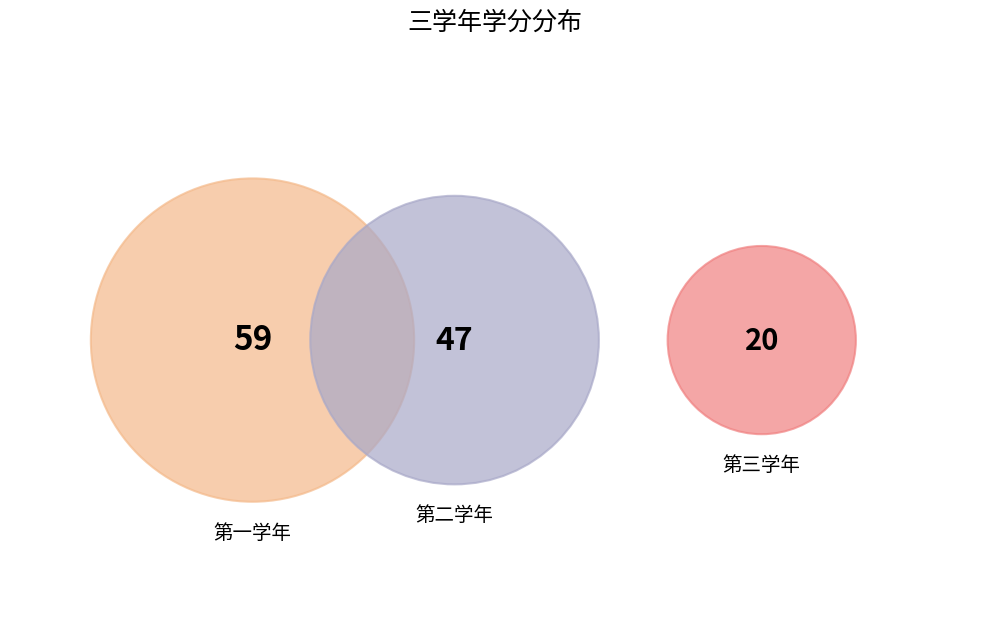

Which slice is the largest?

第一学年